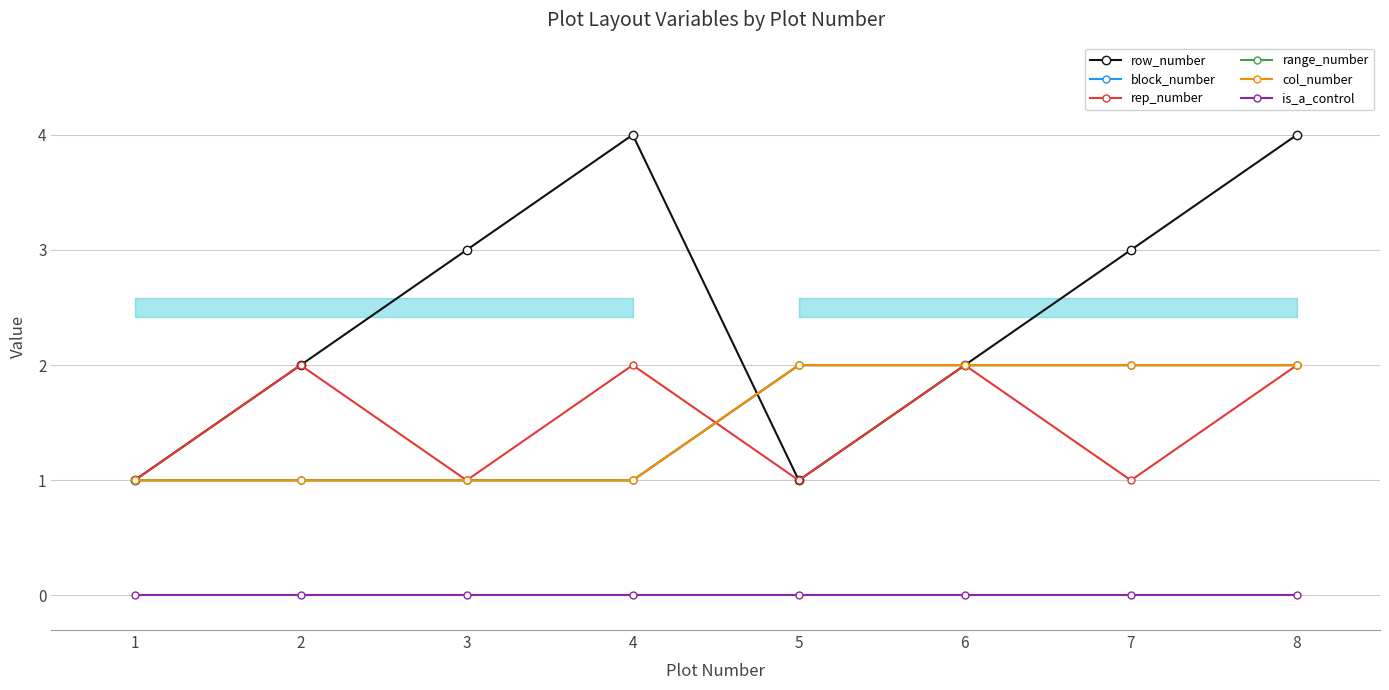

Which category has the lowest value in the range_number series?

1